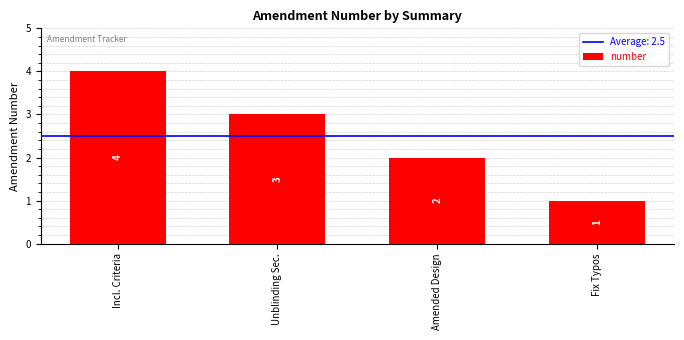

What is the sum of all values?

10